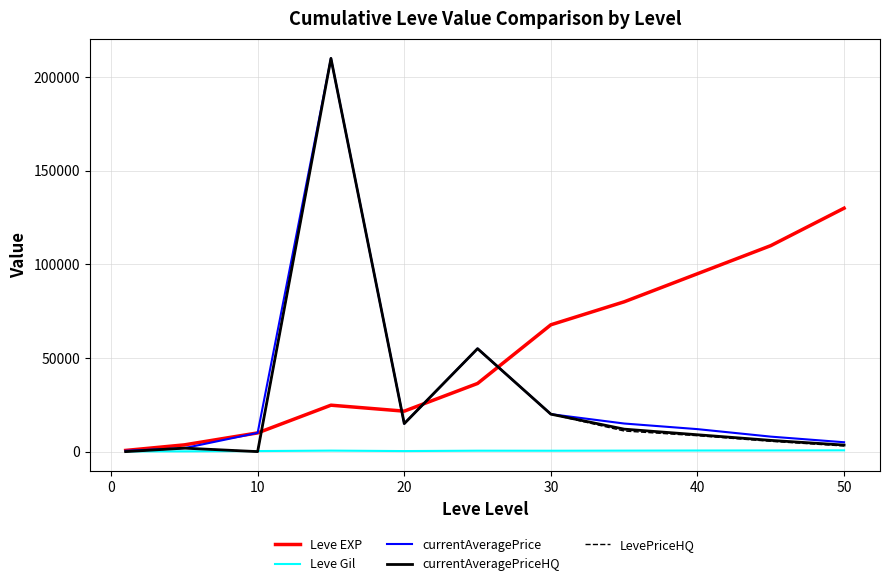

What is the lowest value of the Leve EXP series?

630